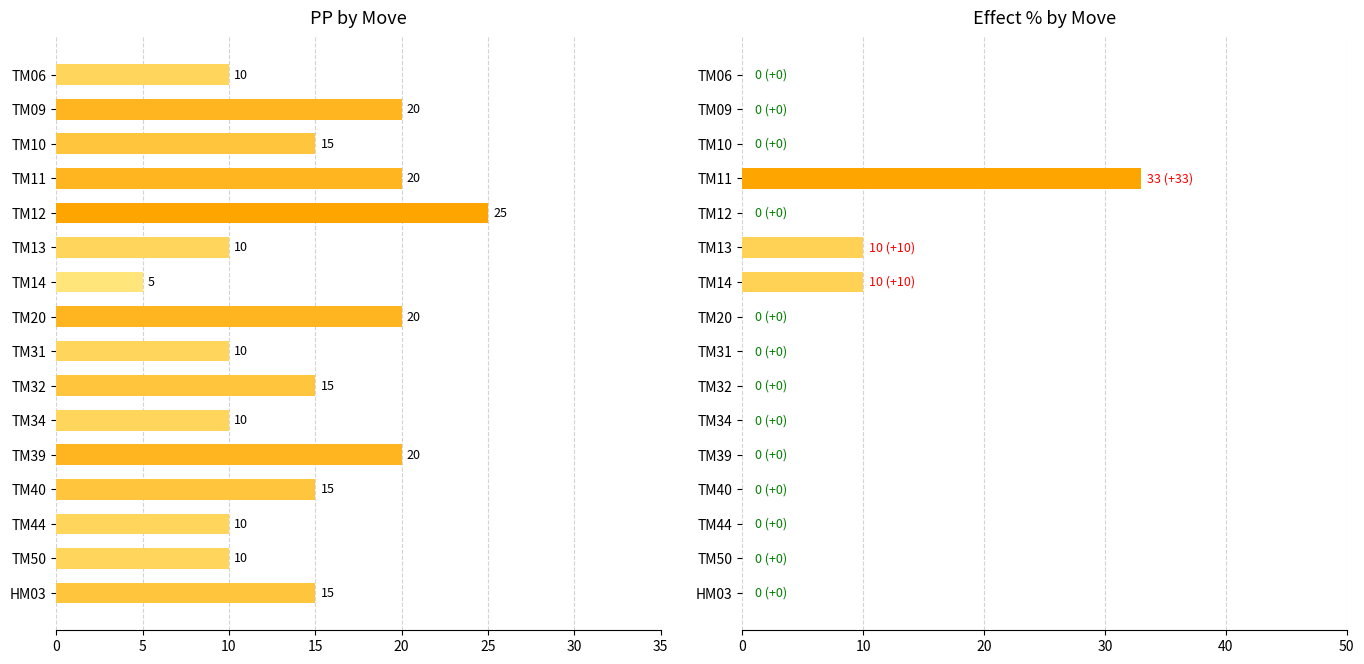

What are all the series names shown in the legend?

PP, Effect %